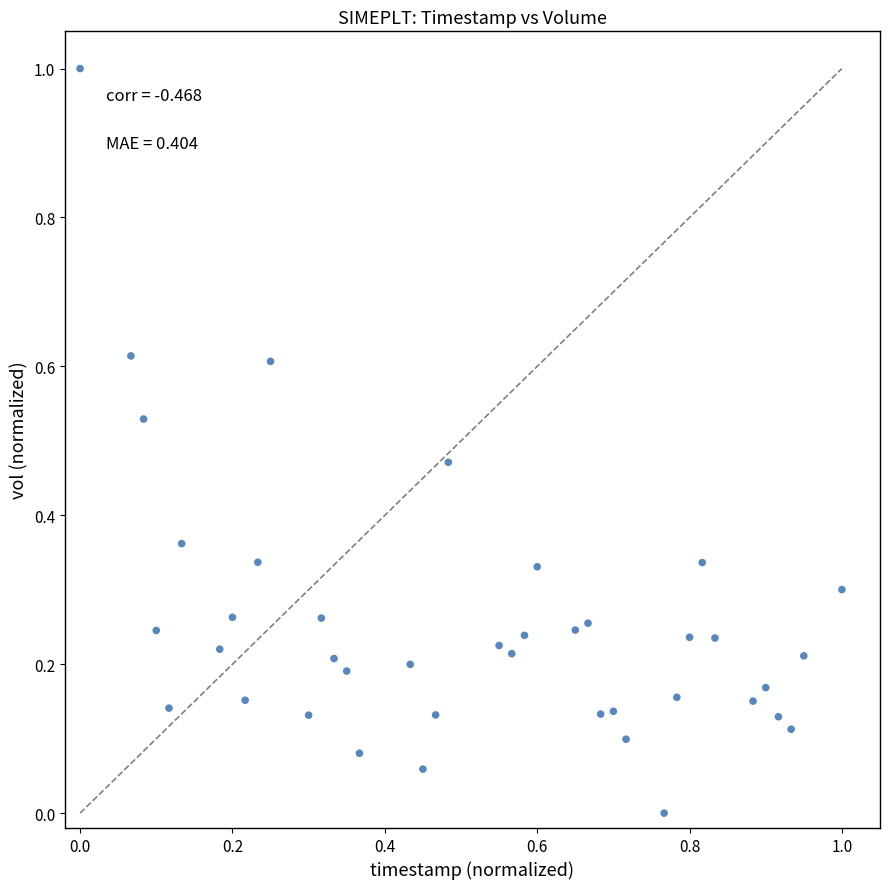

What is the range of X values (max minus min)?

1.0